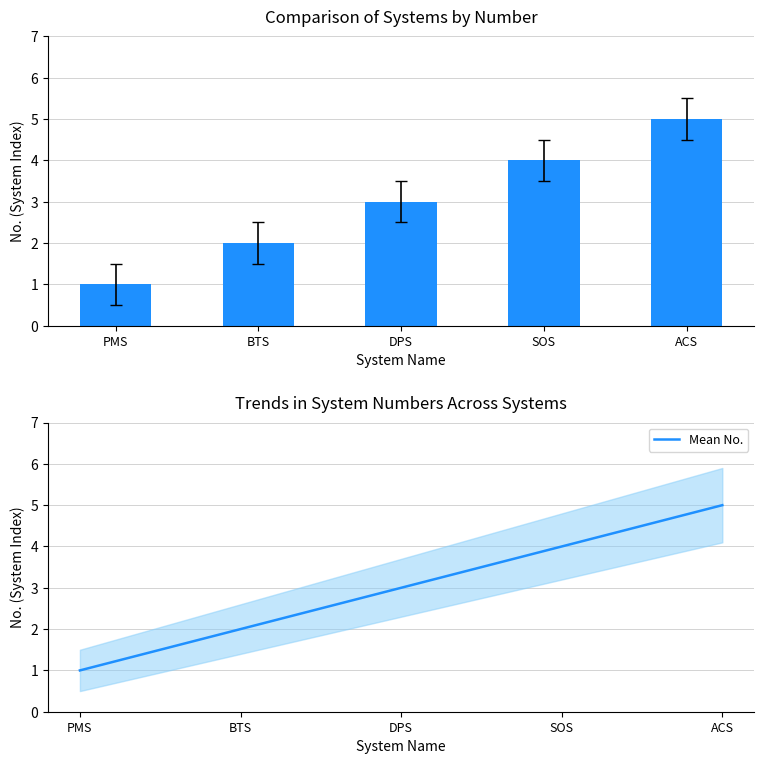

The value of Mean No. at DPS is 4. True or false?

False